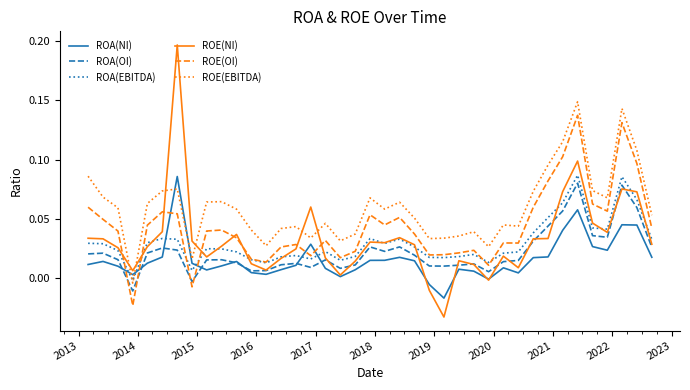

How many negative values does the ROE(EBITDA) series have?

1